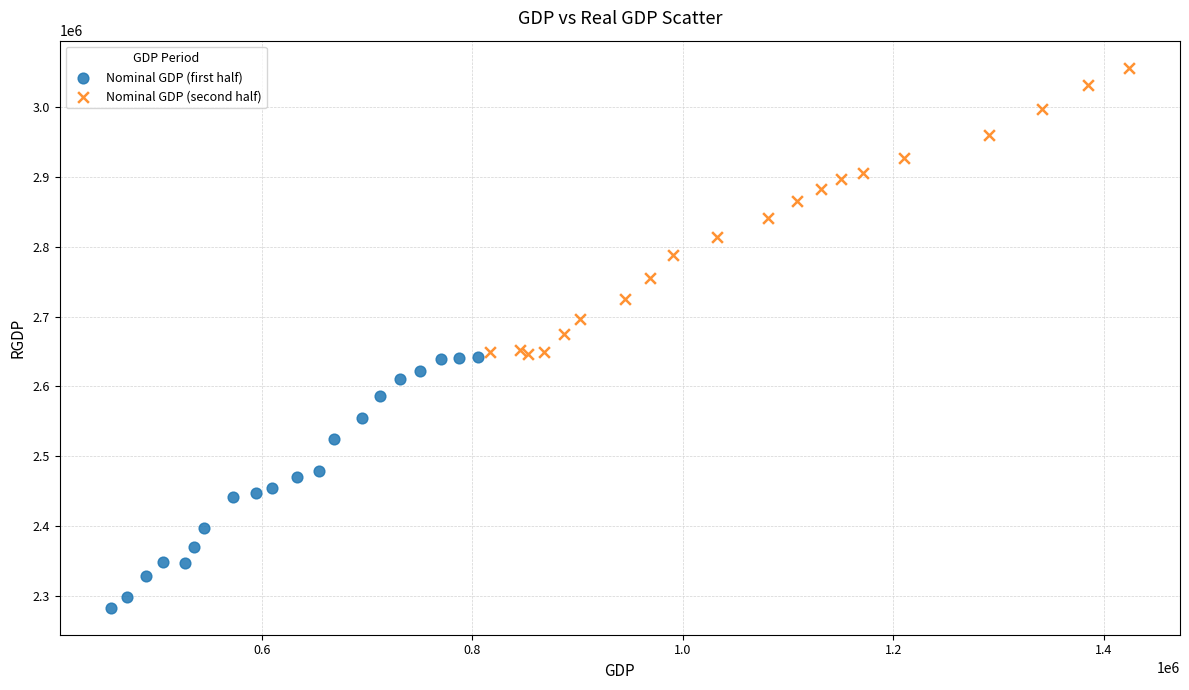

Which series has the widest spread of Y values?

Nominal GDP (second half)